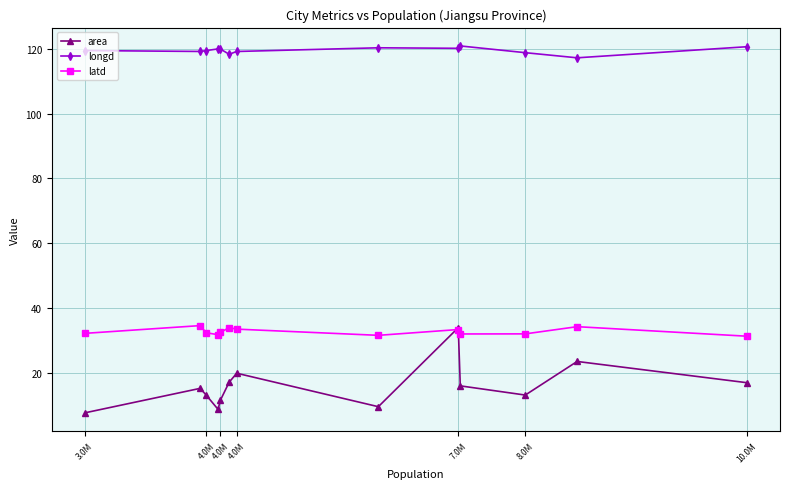

List the series in order of their overall mean, lowest first.

area, latd, longd